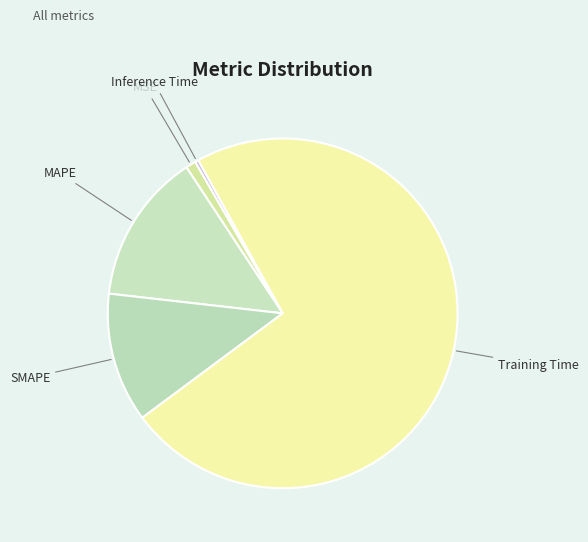

Rank the categories by value from lowest to highest.

Inference Time, MSE, SMAPE, MAPE, Training Time